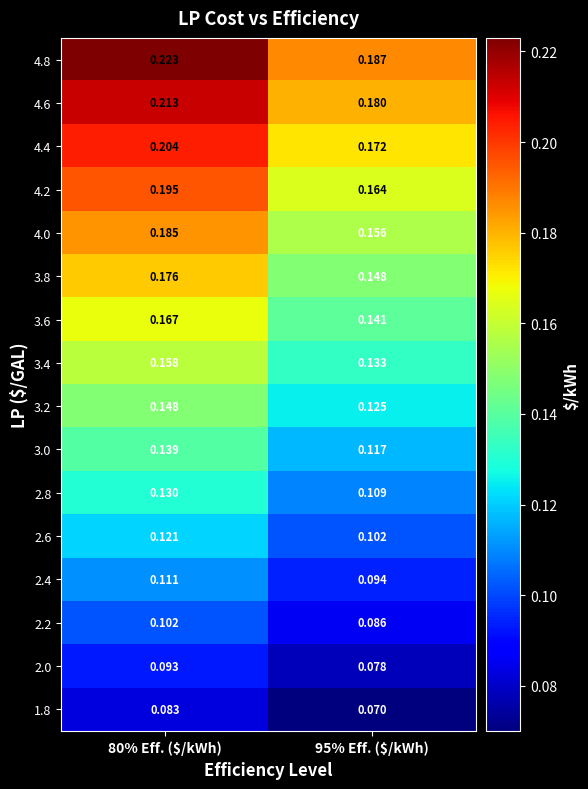

List the series in order of their peak value, lowest first.

1.8, 2.0, 2.2, 2.4, 2.6, 2.8, 3.0, 3.2, 3.4, 3.6, 3.8, 4.0, 4.2, 4.4, 4.6, 4.8